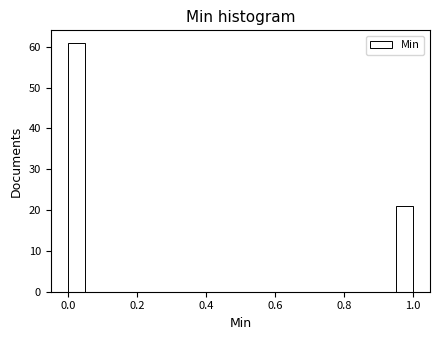

Read against the x-axis, roughly where is the centre of the tallest bar?

0.02